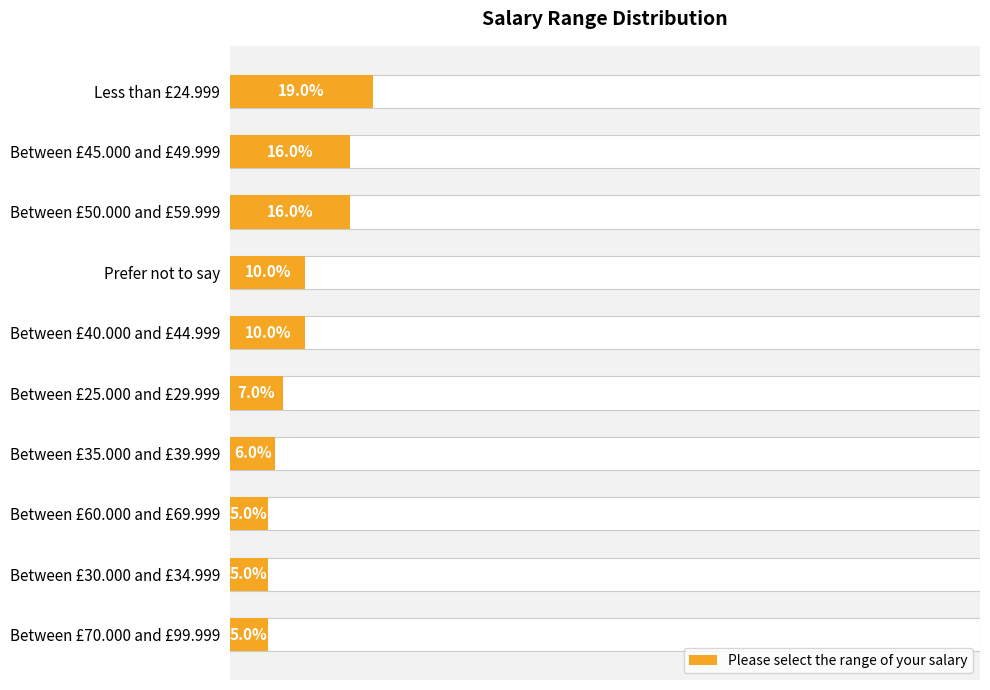

How many data points are above 10?

3